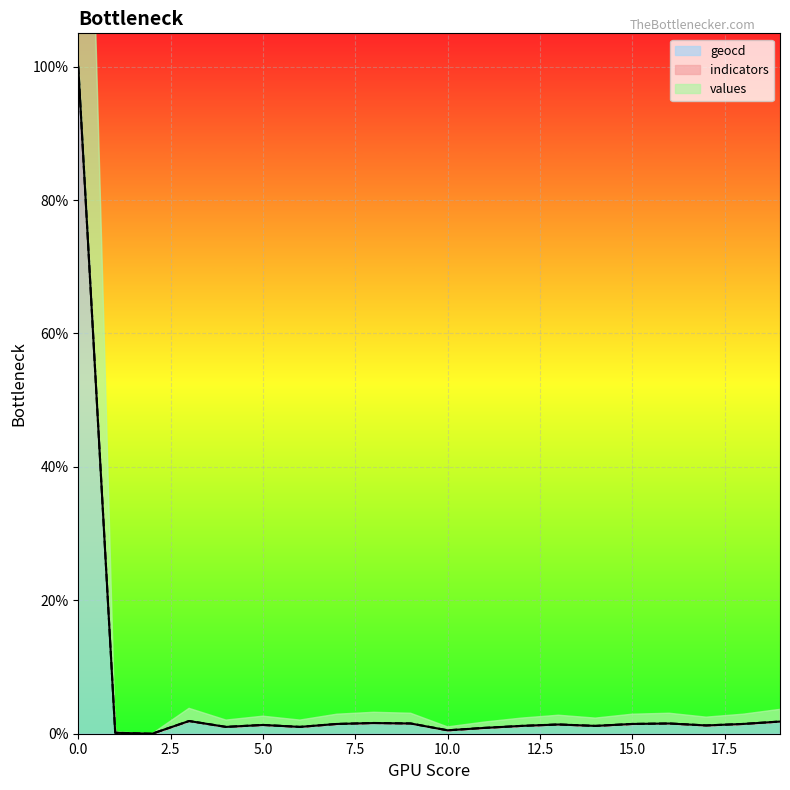

Reading left to right, list all the values displayed in this chart.

values: 0=100.0	1=0.1	2=0.0	3=1.9	4=1.0	5=1.3	6=1.0	7=1.5	8=1.6	9=1.5	10=0.5	11=0.9	12=1.2	13=1.4	14=1.2	15=1.5	16=1.5	17=1.2	18=1.5	19=1.8
geocd: 0=100.0	1=0.1	2=0.0	3=1.9	4=1.0	5=1.3	6=1.0	7=1.5	8=1.6	9=1.5	10=0.5	11=0.9	12=1.2	13=1.4	14=1.2	15=1.5	16=1.5	17=1.2	18=1.5	19=1.8